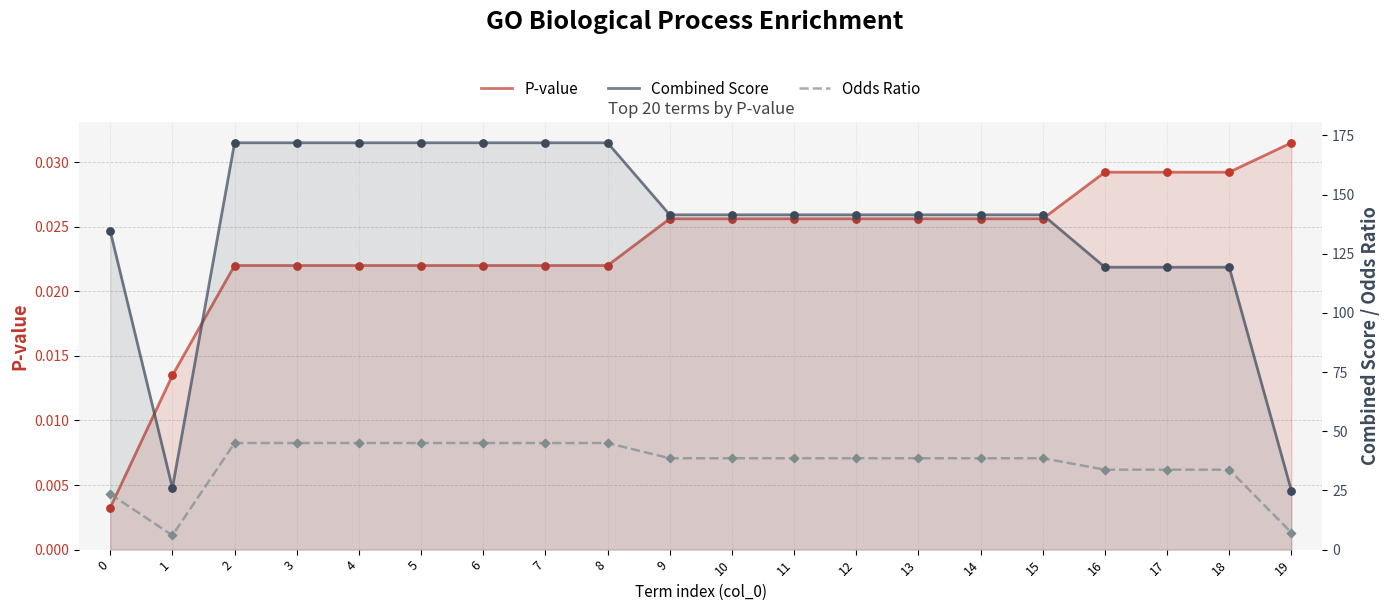

What are all the series names shown in the legend?

P-value, Combined Score, Odds Ratio